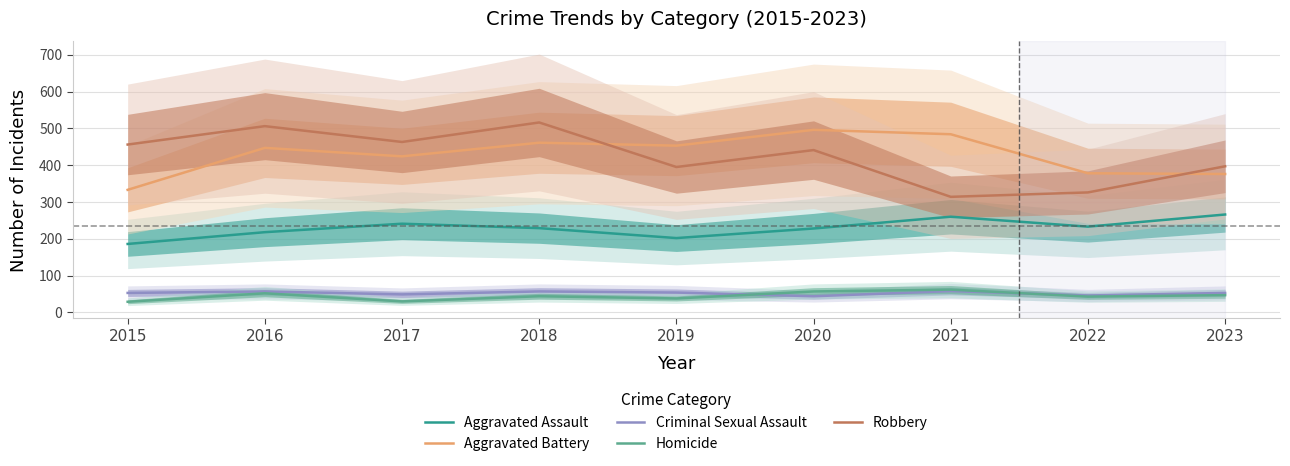

The Aggravated Battery series shows 315 at 2018. True or false?

False